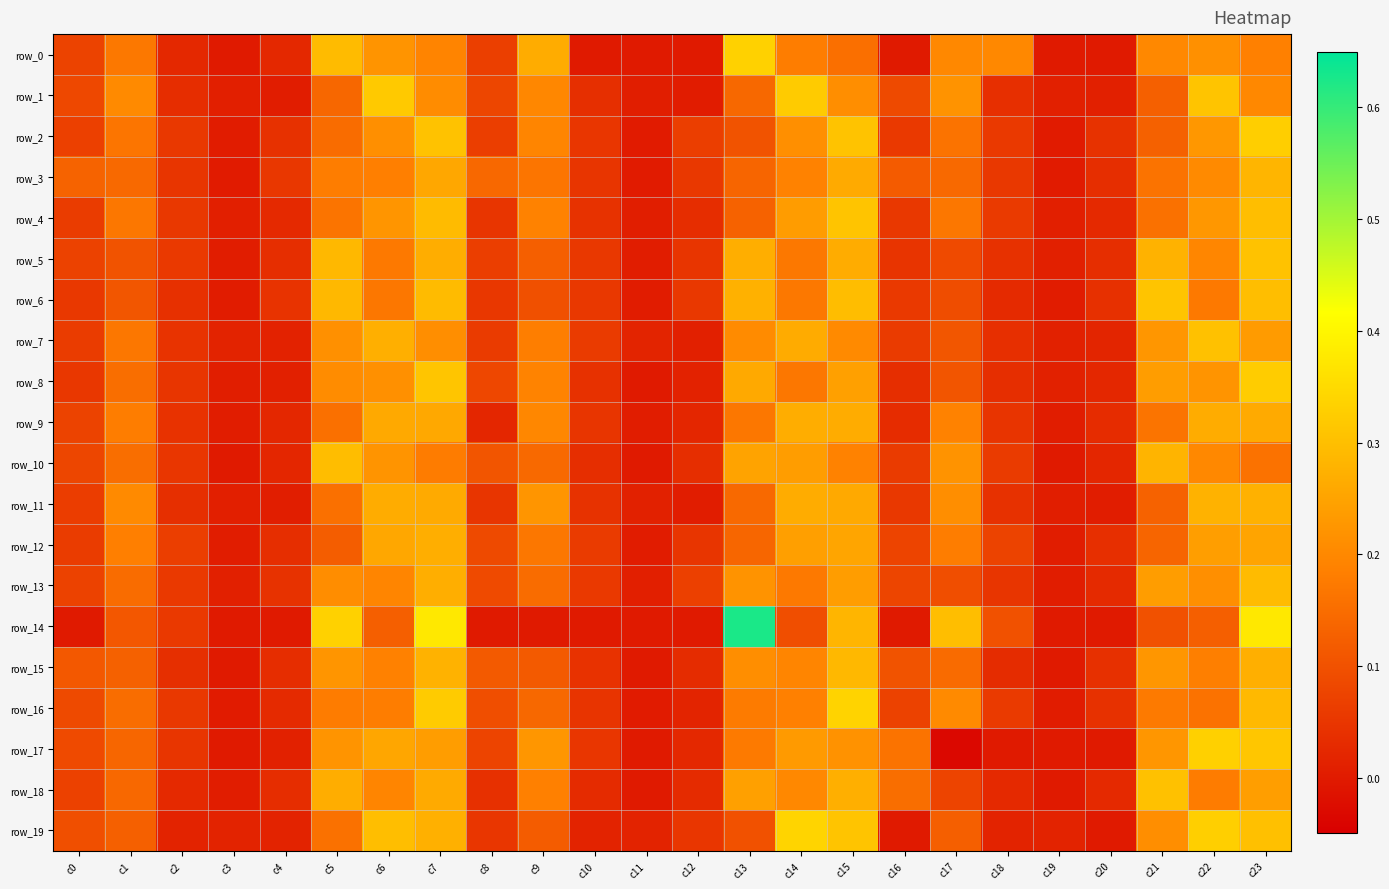

The row_14 series shows 0.1 at c1. True or false?

False